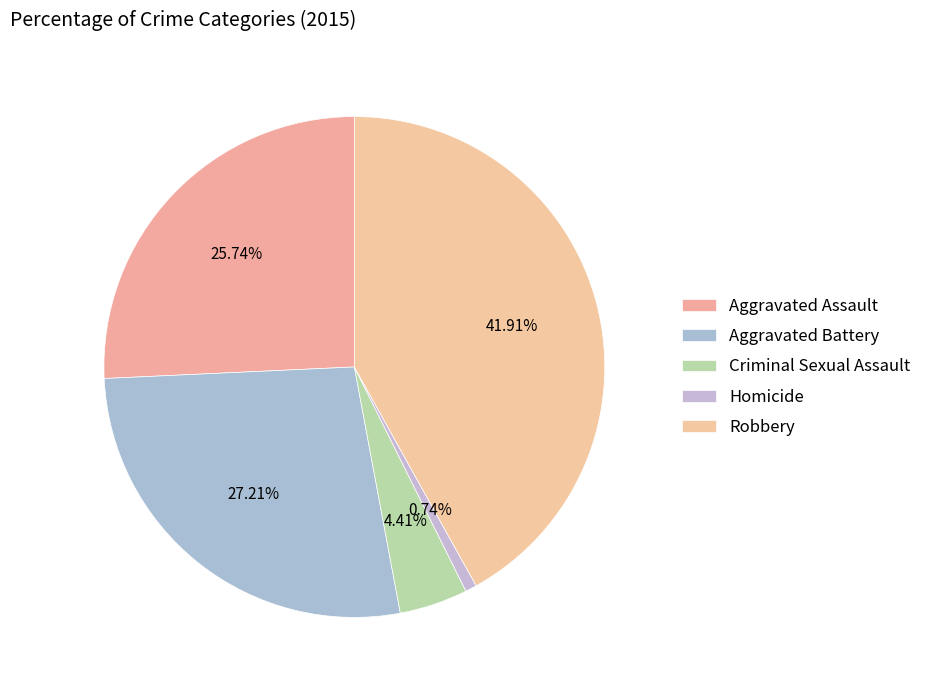

How many slices are in this pie chart?

5